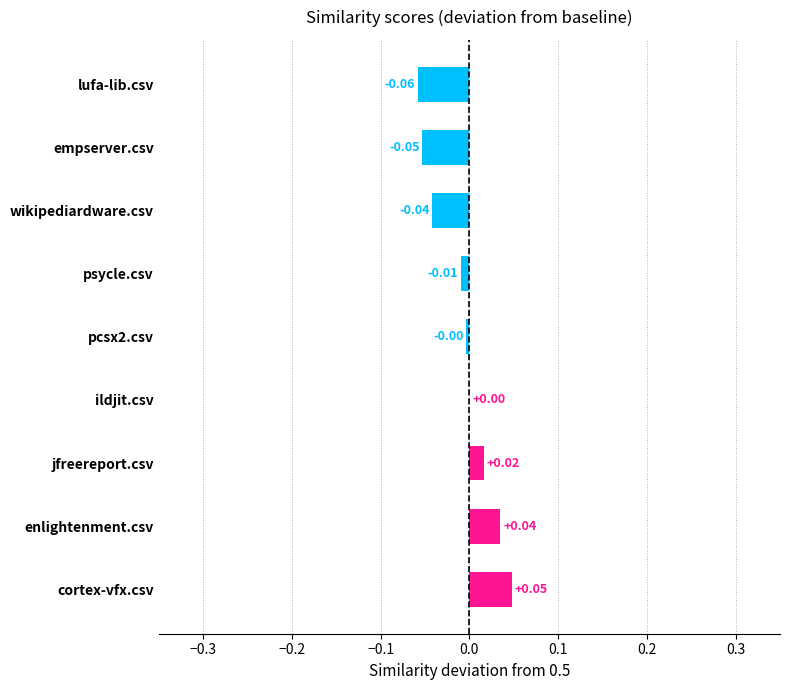

At which category does the chart reach its peak across all series?

cortex-vfx.csv